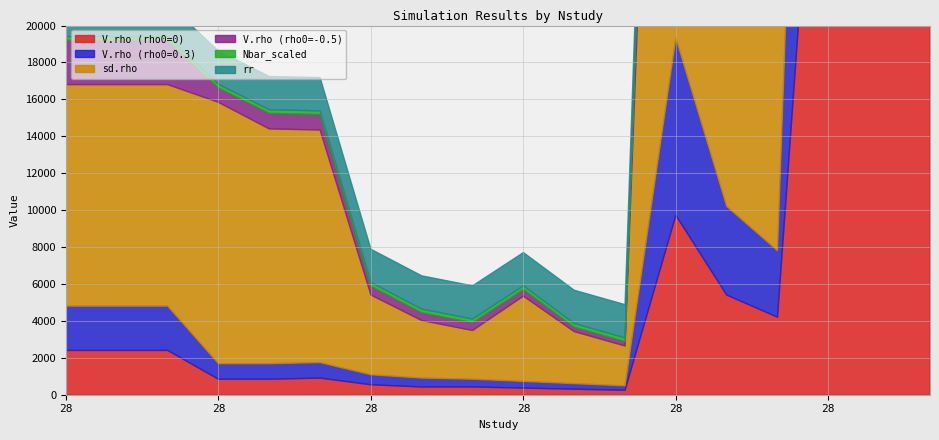

How many distinct data groups are displayed?

6